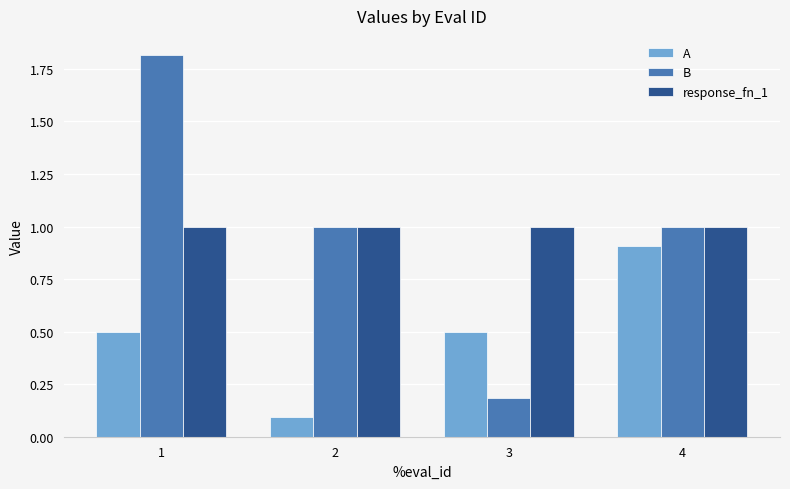

The A series shows 0.4 at 4. True or false?

False